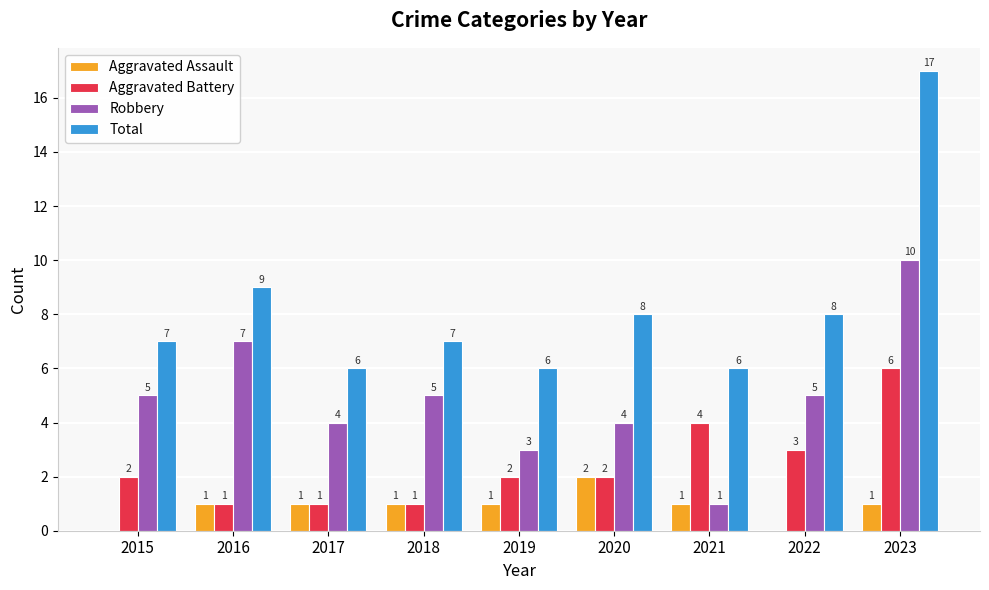

At which label does Aggravated Battery reach its peak?

2023